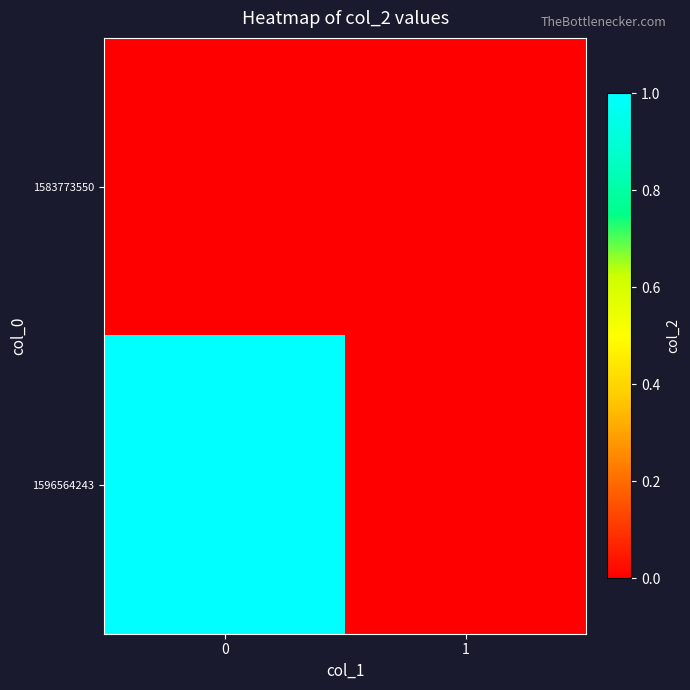

Reading right to left, list all the values displayed in this chart.

1583773550: 1=0	0=0
1596564243: 1=0	0=1